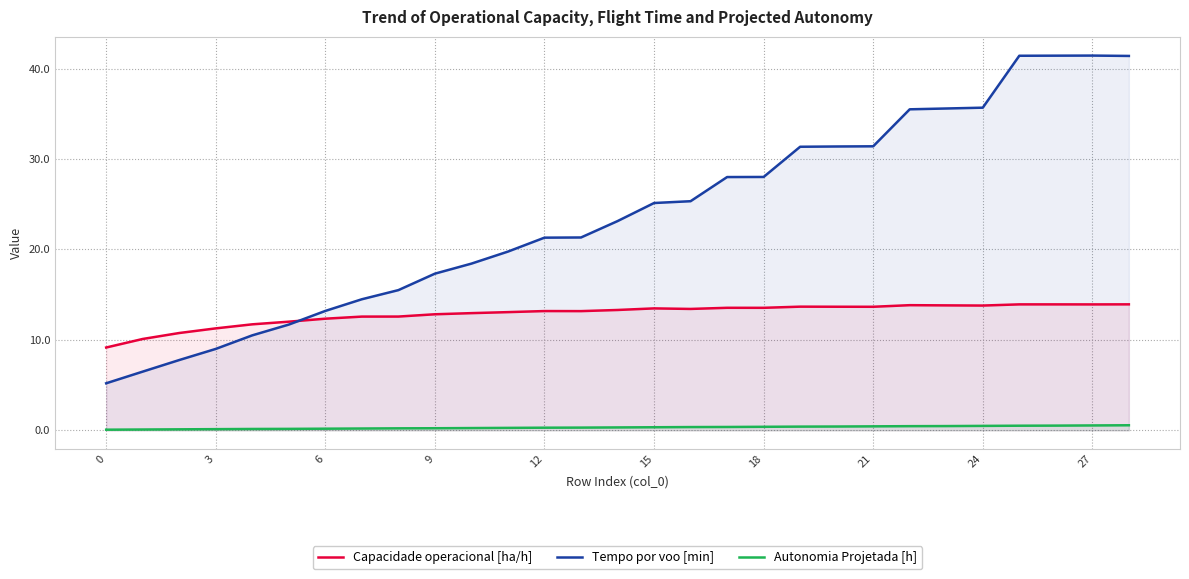

What is the greatest value displayed?

41.4